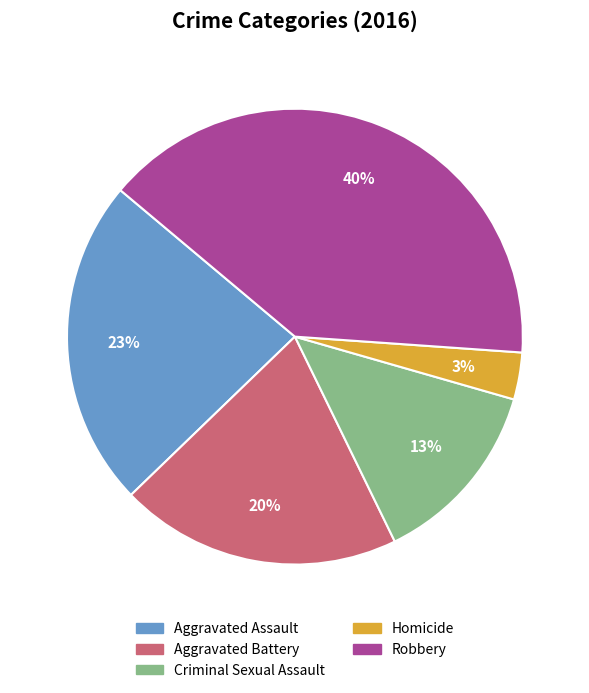

Which slice is the smallest?

Homicide